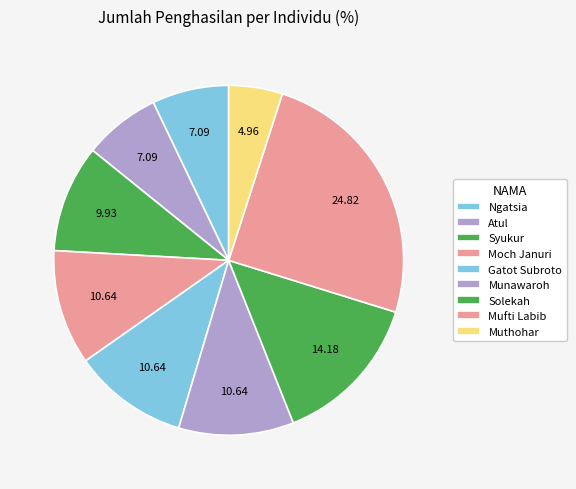

How many segments does this pie chart have?

9